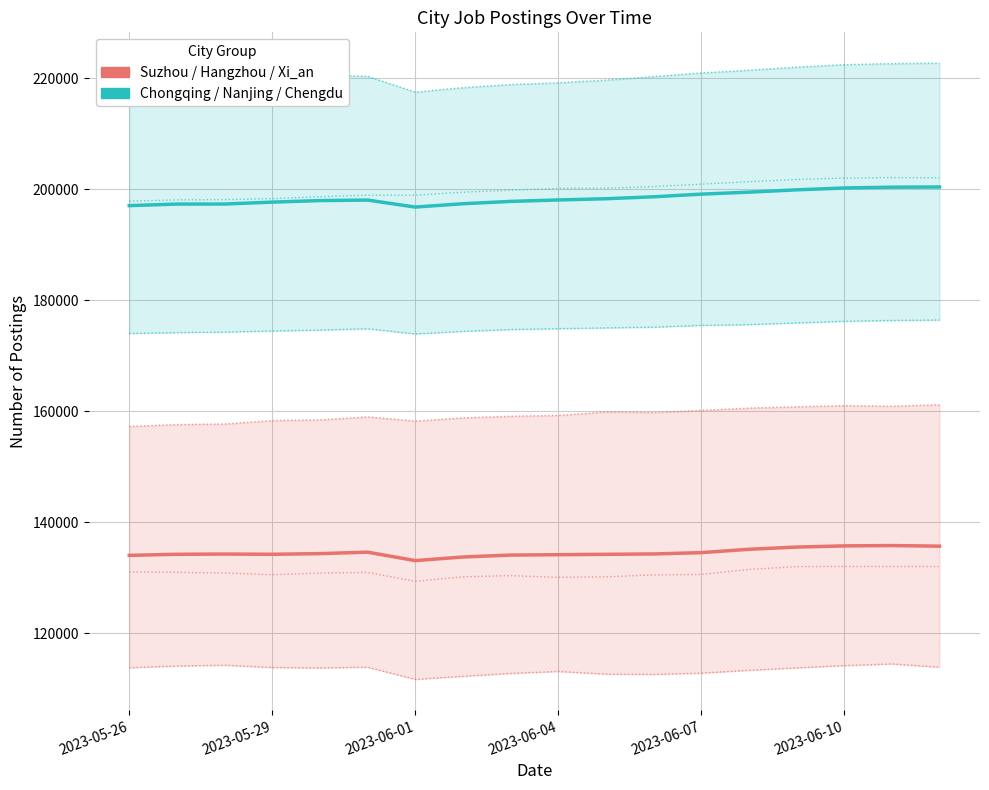

True or false: Chongqing/Nanjing/Chengdu and Suzhou/Hangzhou/Xi_an cross at least once.

False